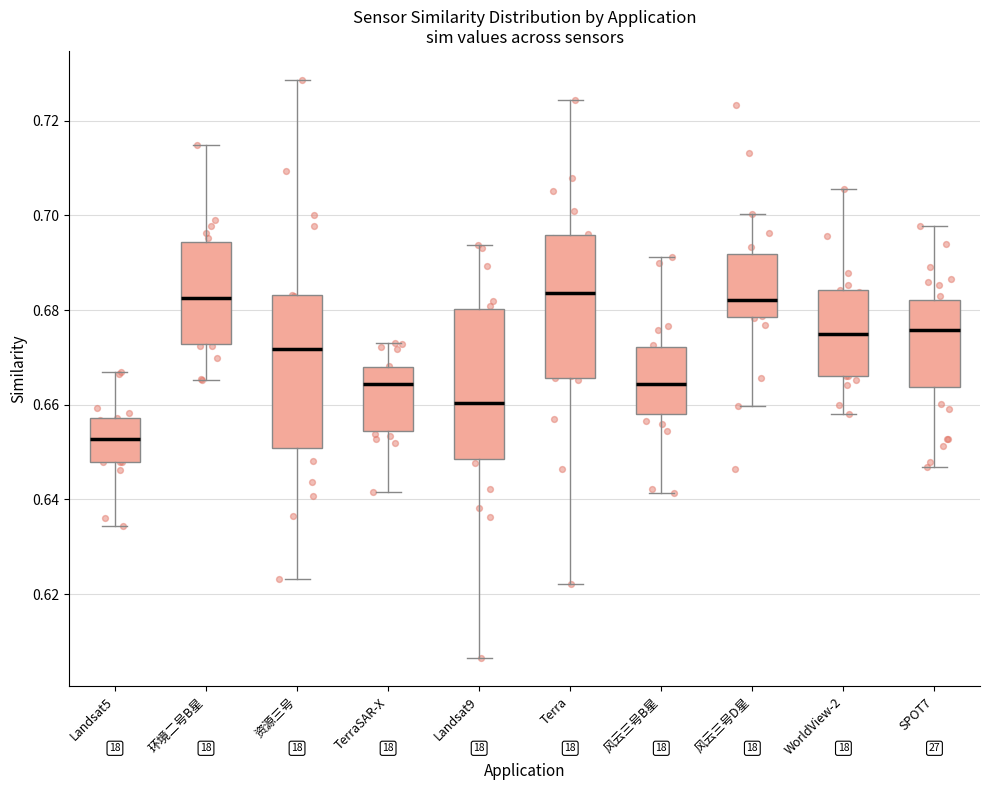

Reading left to right, read every box against the y-axis: the position of its median line, the range the box covers, and the ends of its whiskers. The values are not printed on the chart, so give them approximately, as read against the axis.

Landsat5: median 0.652, box 0.648 to 0.658, whiskers 0.634 to 0.666
环境二号B星: median 0.682, box 0.672 to 0.694, whiskers 0.666 to 0.714
资源三号: median 0.672, box 0.650 to 0.684, whiskers 0.624 to 0.728
TerraSAR-X: median 0.664, box 0.654 to 0.668, whiskers 0.642 to 0.674
Landsat9: median 0.660, box 0.648 to 0.680, whiskers 0.606 to 0.694
Terra: median 0.684, box 0.666 to 0.696, whiskers 0.622 to 0.724
风云三号B星: median 0.664, box 0.658 to 0.672, whiskers 0.642 to 0.692
风云三号D星: median 0.682, box 0.678 to 0.692, whiskers 0.660 to 0.700
WorldView-2: median 0.674, box 0.666 to 0.684, whiskers 0.658 to 0.706
SPOT7: median 0.676, box 0.664 to 0.682, whiskers 0.646 to 0.698